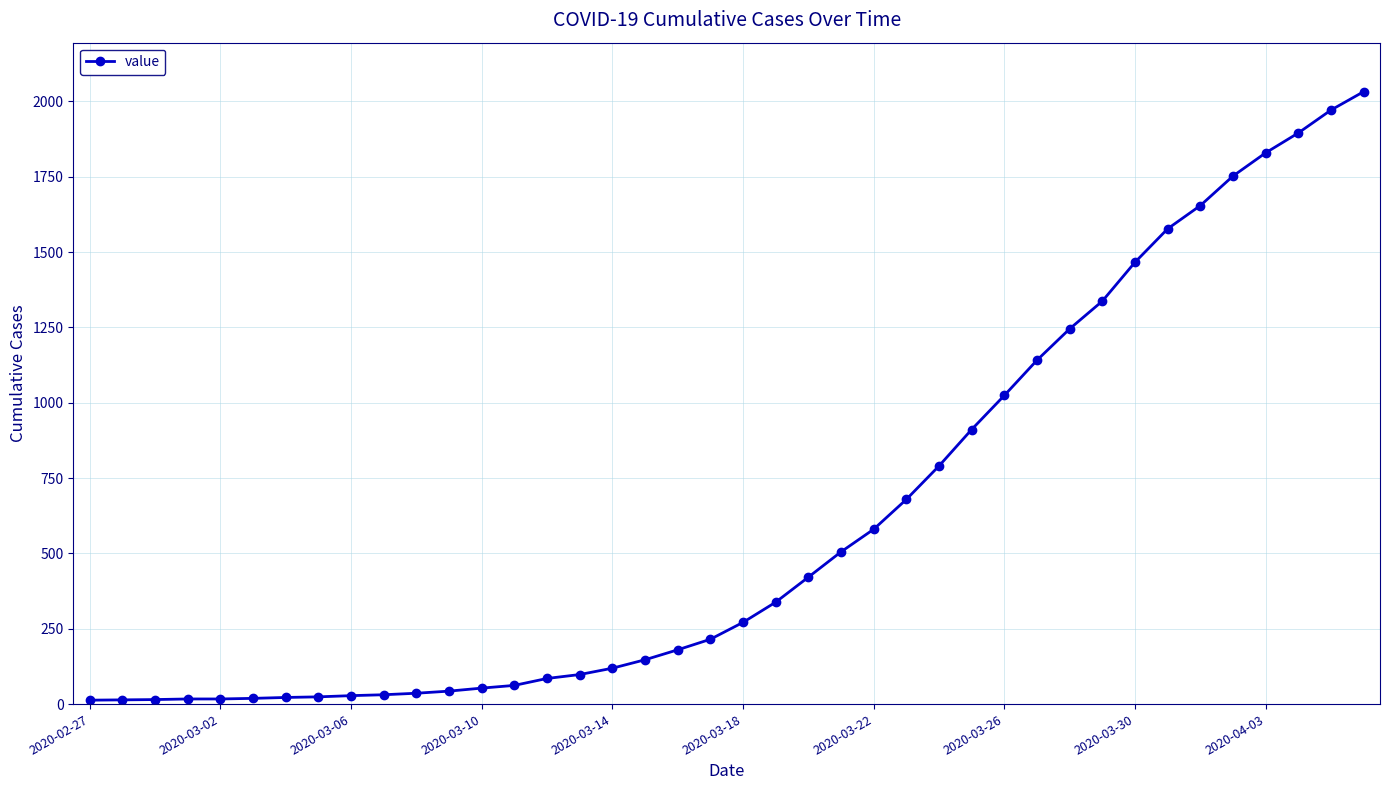

What is the maximum value shown in the chart?

2032